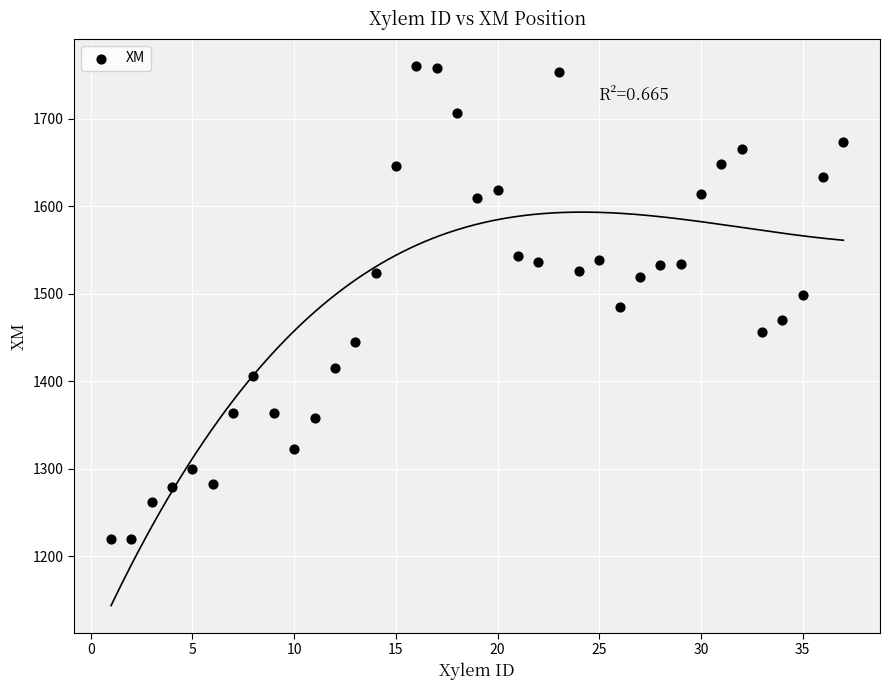

What is the range of X values (max minus min)?

36.0